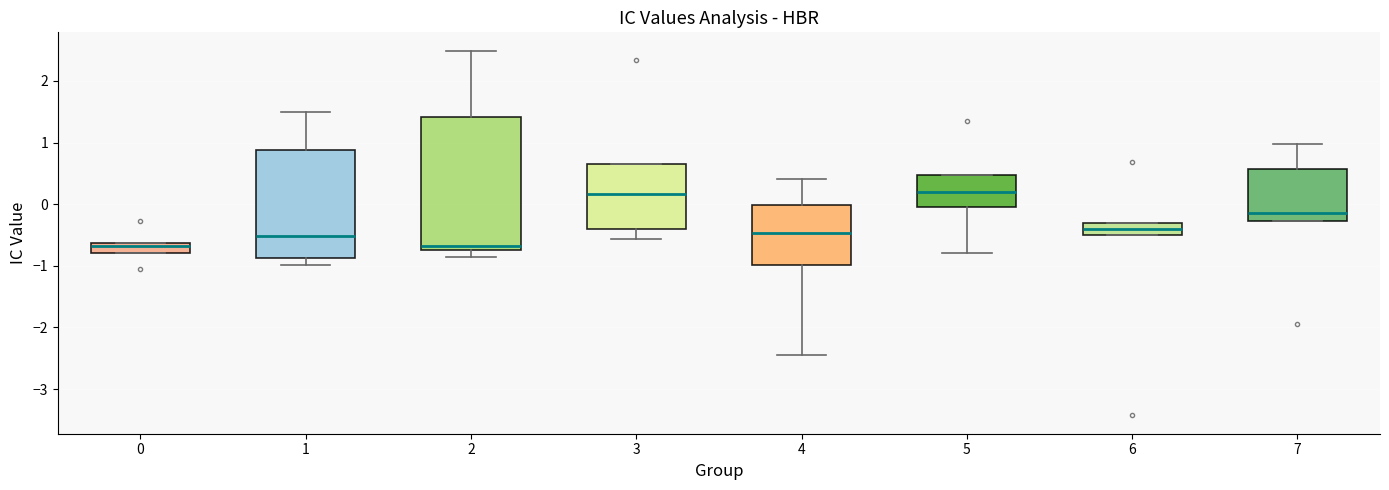

Reading left to right, read every box against the y-axis: the position of its median line, the range the box covers, and the ends of its whiskers. The values are not printed on the chart, so give them approximately, as read against the axis.

0: median -0.7, box -0.8 to -0.6, whiskers -0.8 to -0.6
1: median -0.5, box -0.9 to 0.9, whiskers -1.0 to 1.5
2: median -0.7 (just above the box's lower edge), box -0.7 to 1.4, whiskers -0.9 to 2.5
3: median 0.2, box -0.4 to 0.6, whiskers -0.6 to 0.6
4: median -0.5, box -1.0 to 0.0, whiskers -2.4 to 0.4
5: median 0.2, box -0.1 to 0.5, whiskers -0.8 to 0.5
6: median -0.4, box -0.5 to -0.3, whiskers -0.5 to -0.3
7: median -0.1, box -0.3 to 0.6, whiskers -0.3 to 1.0